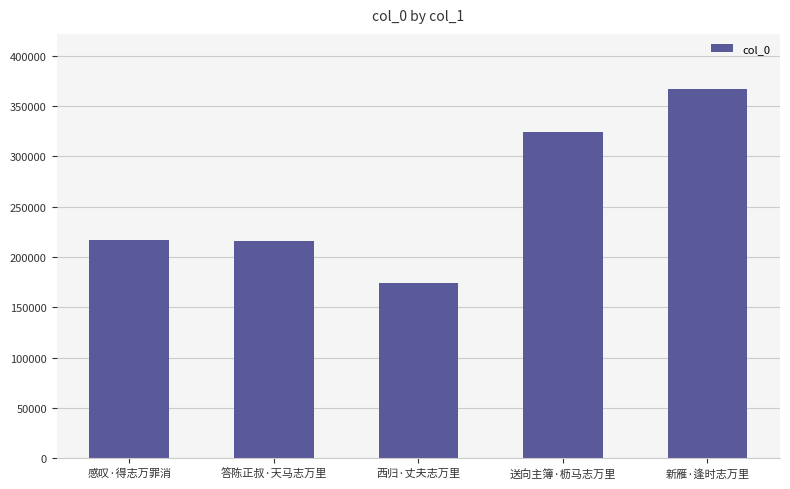

Does the chart contain any negative values?

No